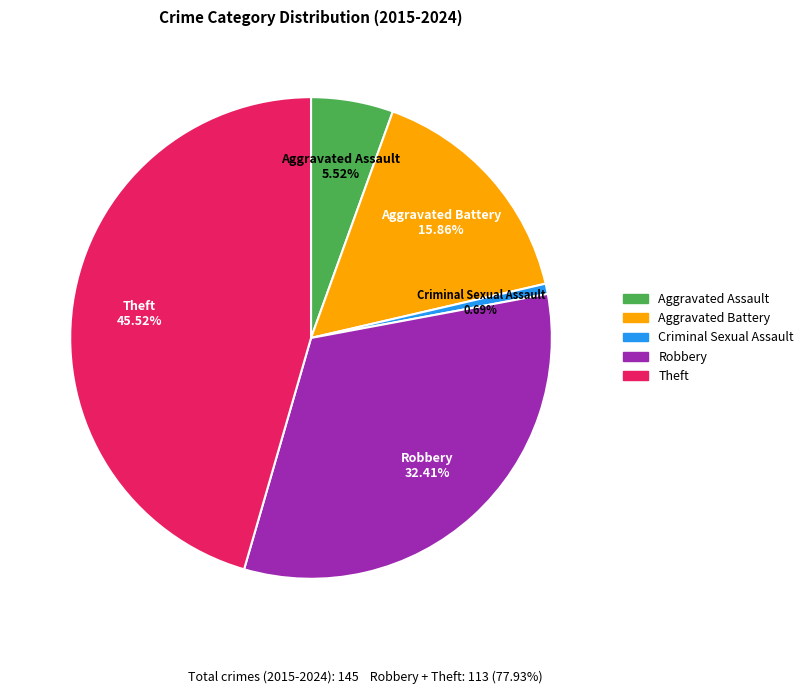

Combined, what portion of the pie is Robbery and Aggravated Battery?

48.3%